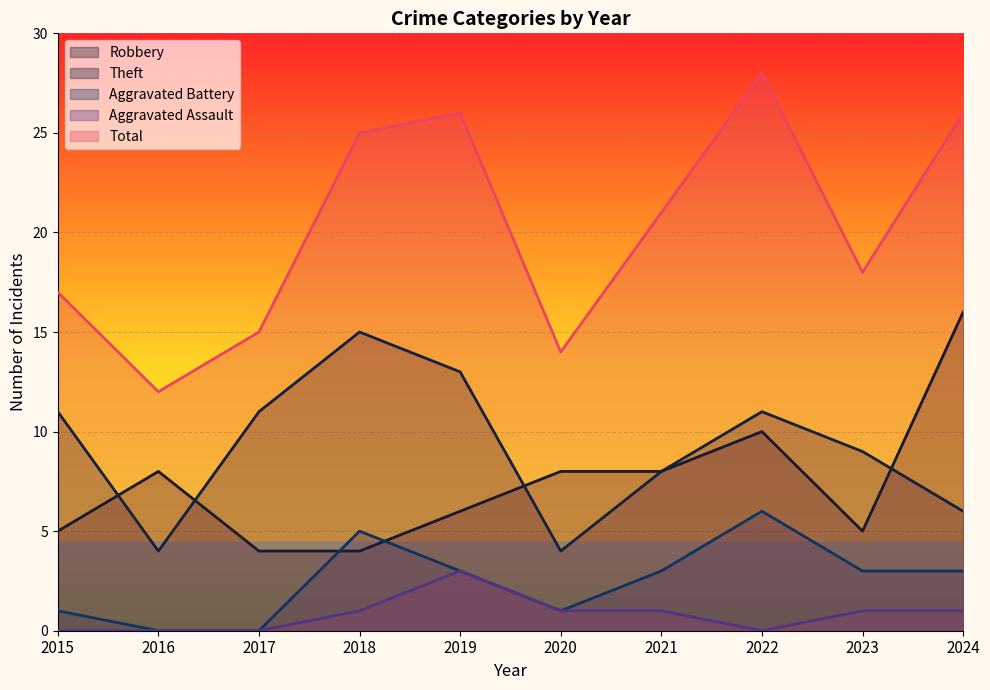

What is the value of the Aggravated Battery point at the 7th from the left?

3